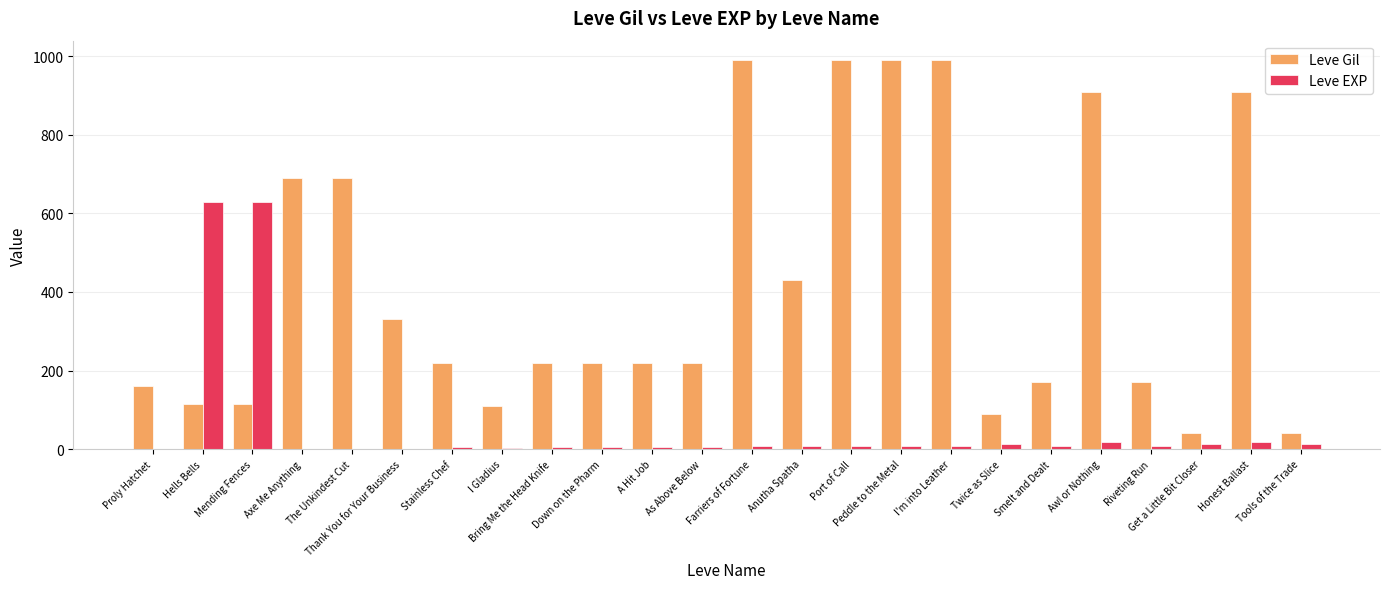

What is the sum of all Leve EXP values?

1426